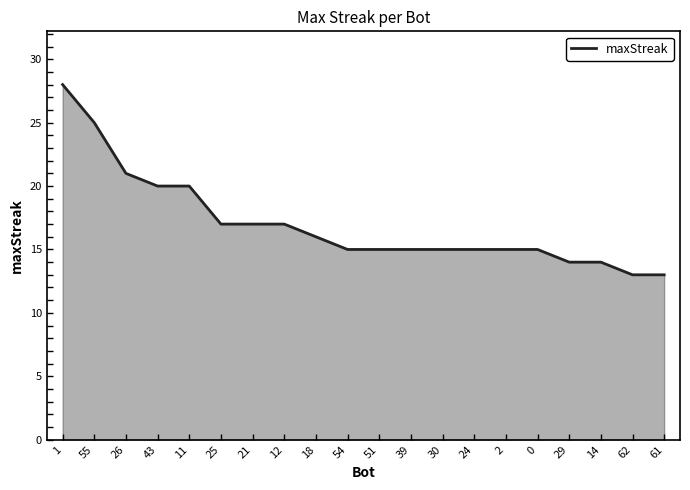

What is the change in value from 26 to 61?

-8